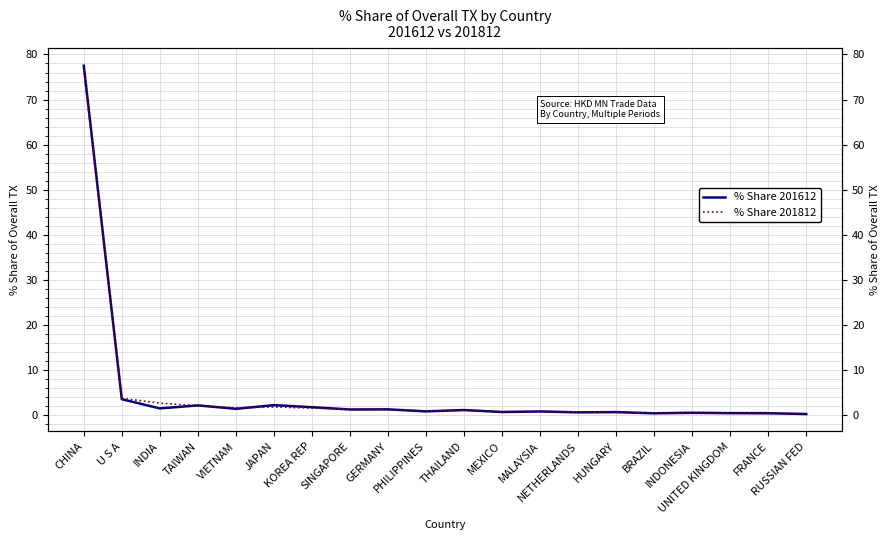

Does the chart display data point markers on the line(s)?

No